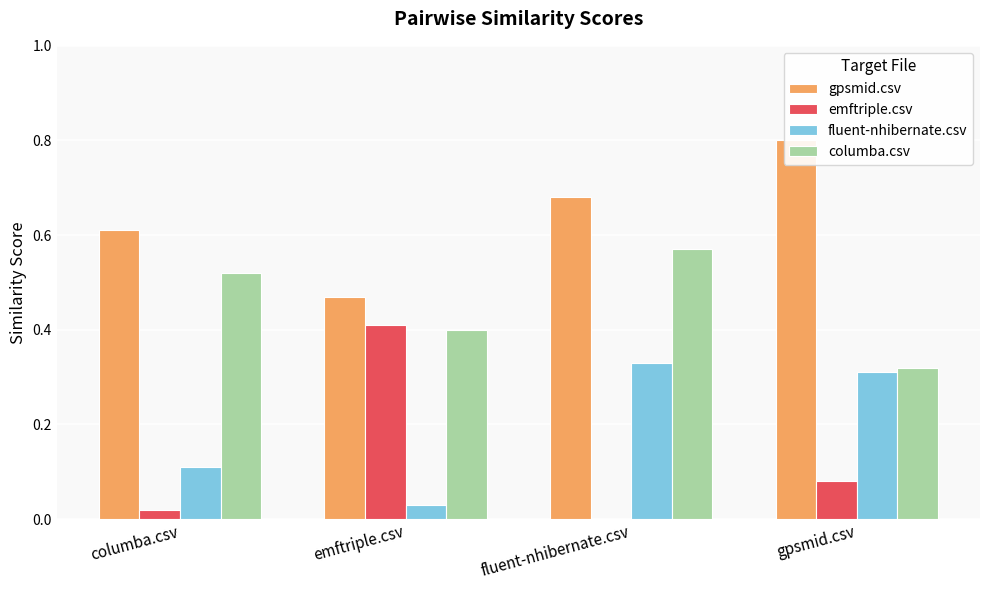

At columba.csv, list the series in order from largest to smallest.

gpsmid.csv, columba.csv, fluent-nhibernate.csv, emftriple.csv